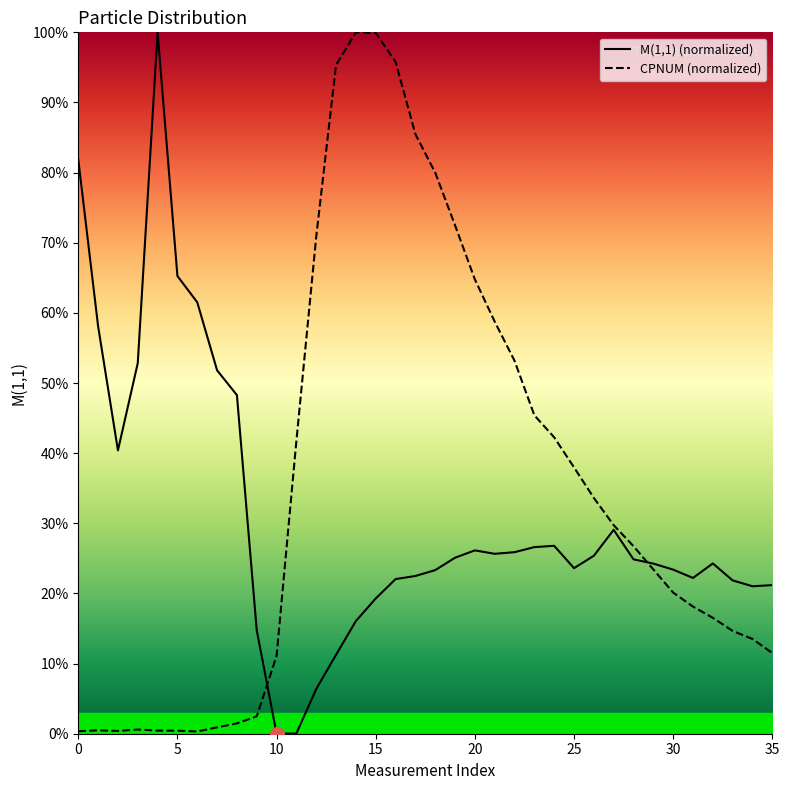

How many categories are shown in the chart?

36